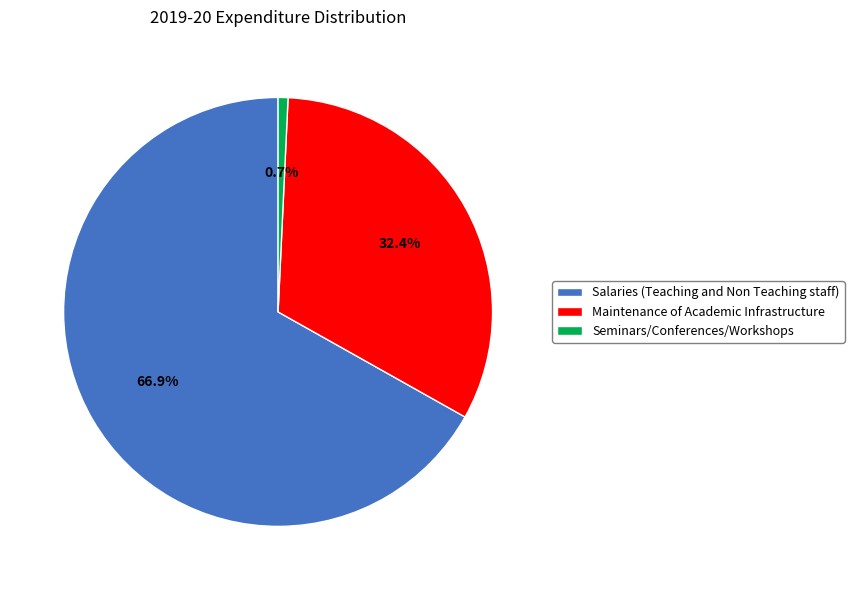

Approximately how many times larger is the value at Maintenance of Academic Infrastructure compared to Salaries (Teaching and Non Teaching staff)?

0.5